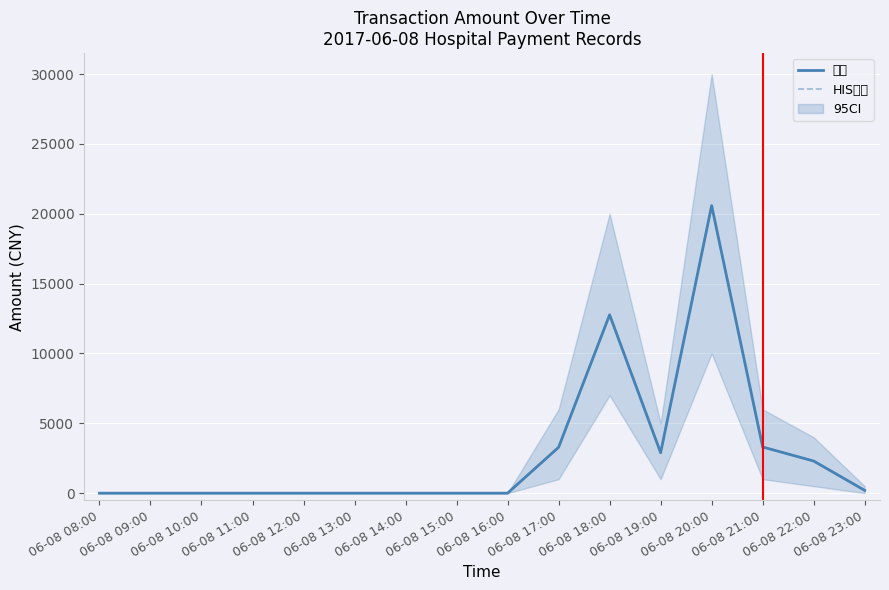

Which series has the largest range (max minus min)?

金额